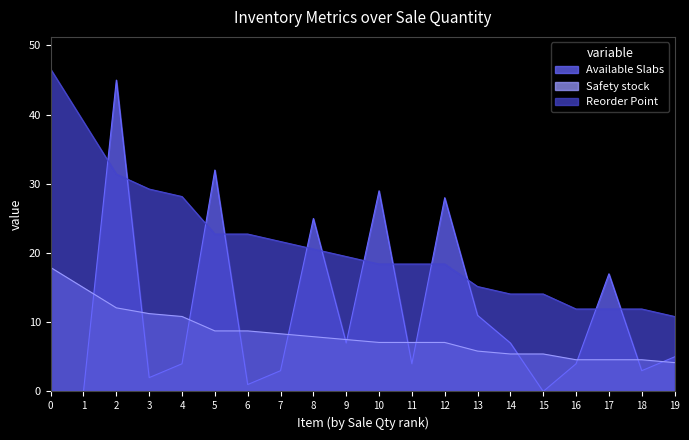

At which category is the sum across all series the highest?

2